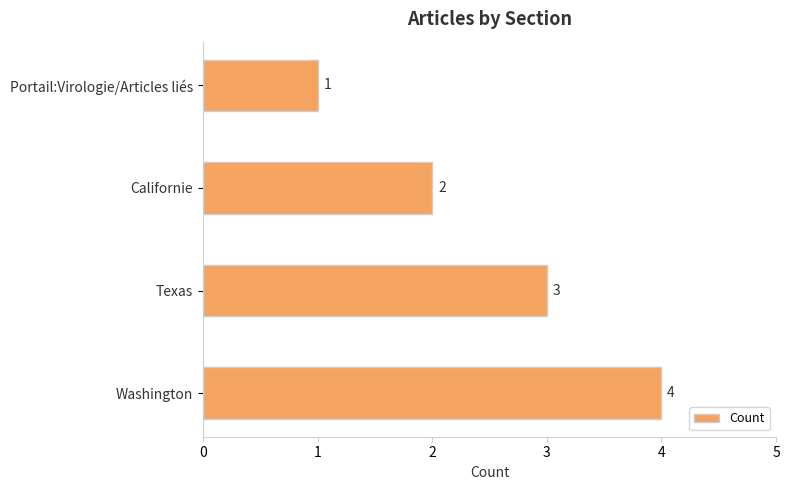

Rank the categories by value from highest to lowest.

Washington, Texas, Californie, Portail:Virologie/Articles liés